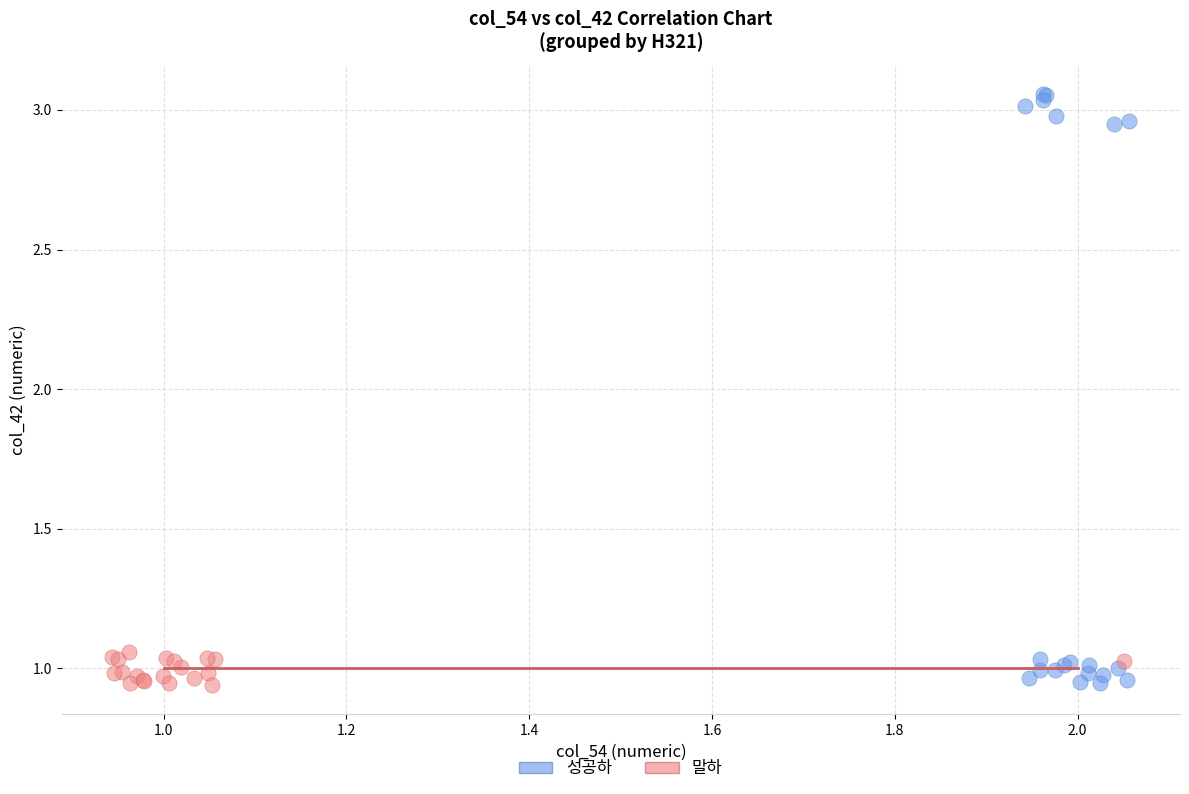

Which series has the largest Y range (max minus min)?

성공하